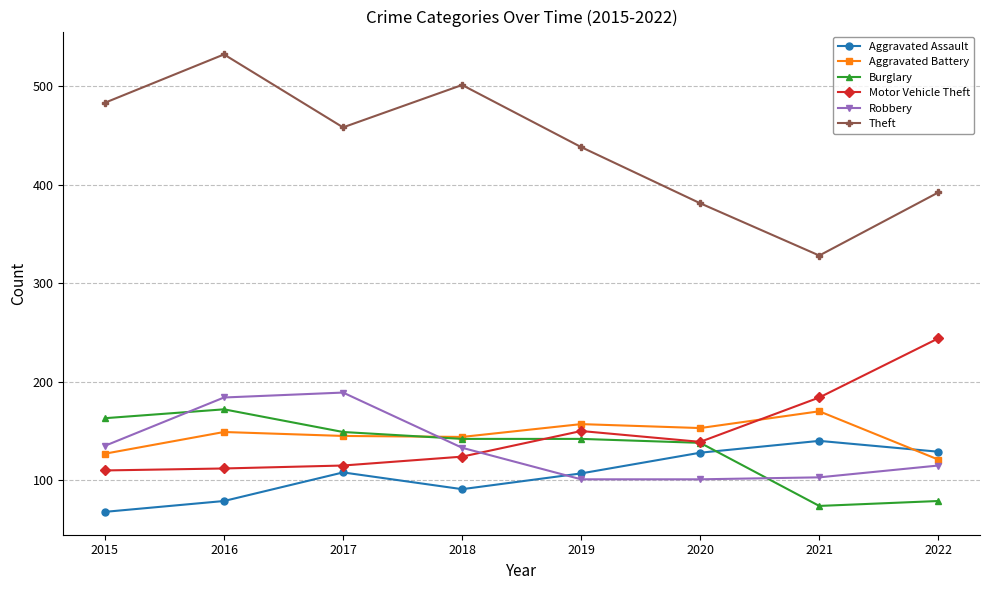

Does the chart display data point markers on the line(s)?

Yes